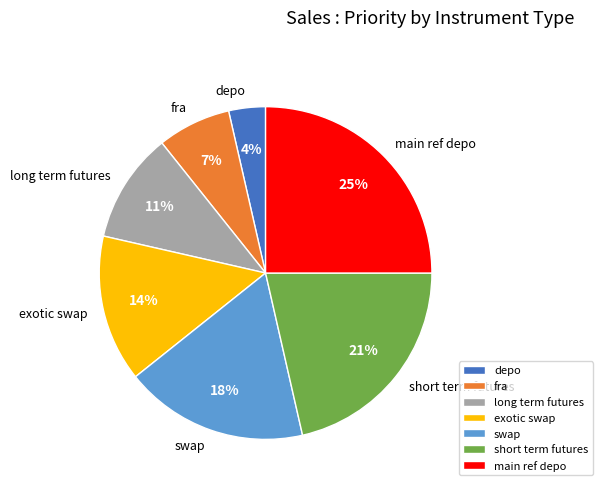

How many segments does this pie chart have?

7